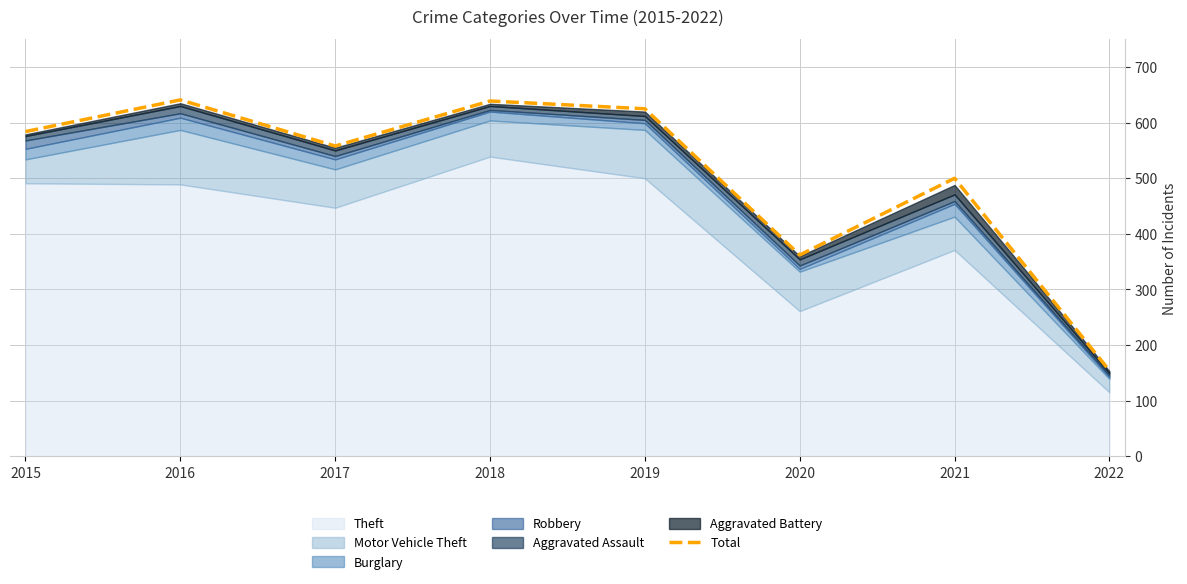

Which label corresponds to the smallest value in the chart?

2022